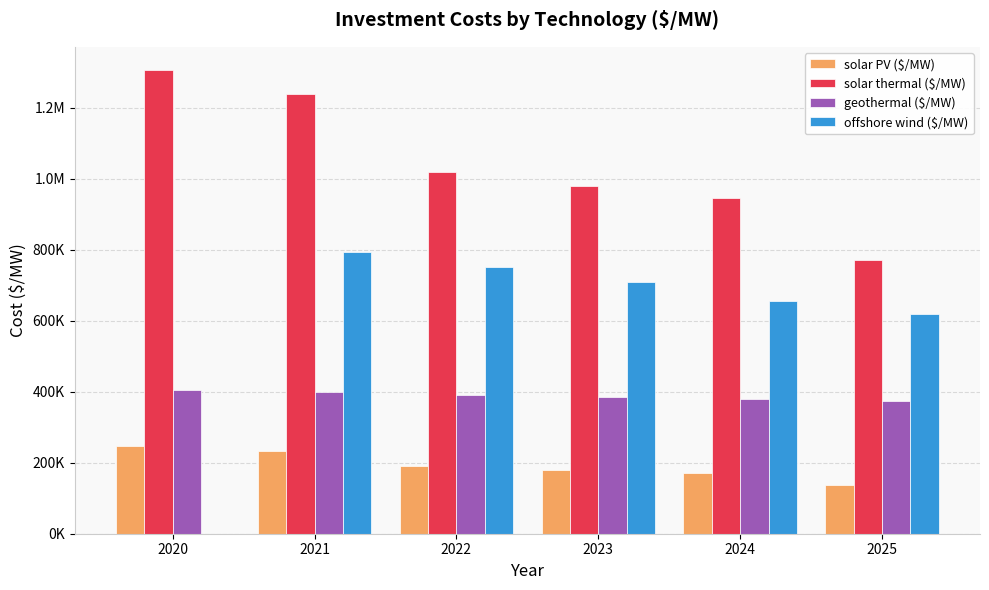

What is the difference between the solar thermal ($/MW) values at 2023 and 2025?

209377.3